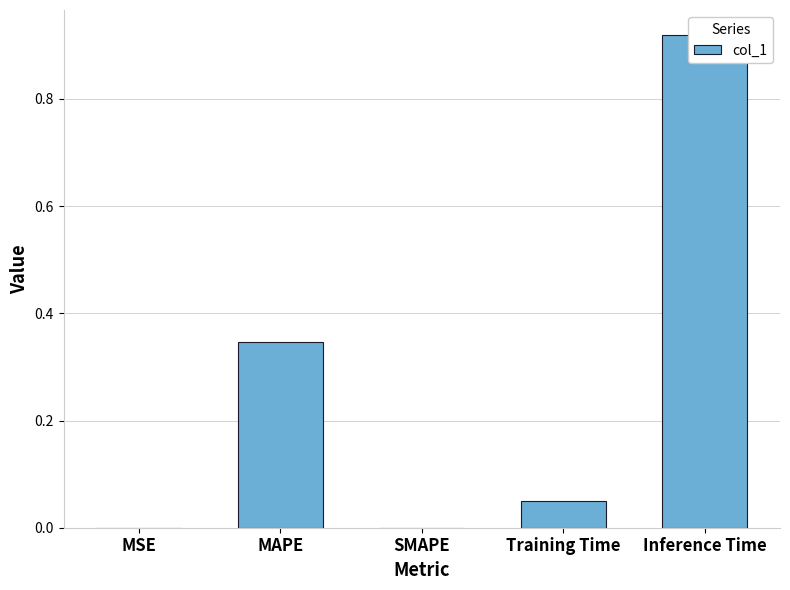

Rank the categories by value from lowest to highest.

SMAPE, MSE, Training Time, MAPE, Inference Time